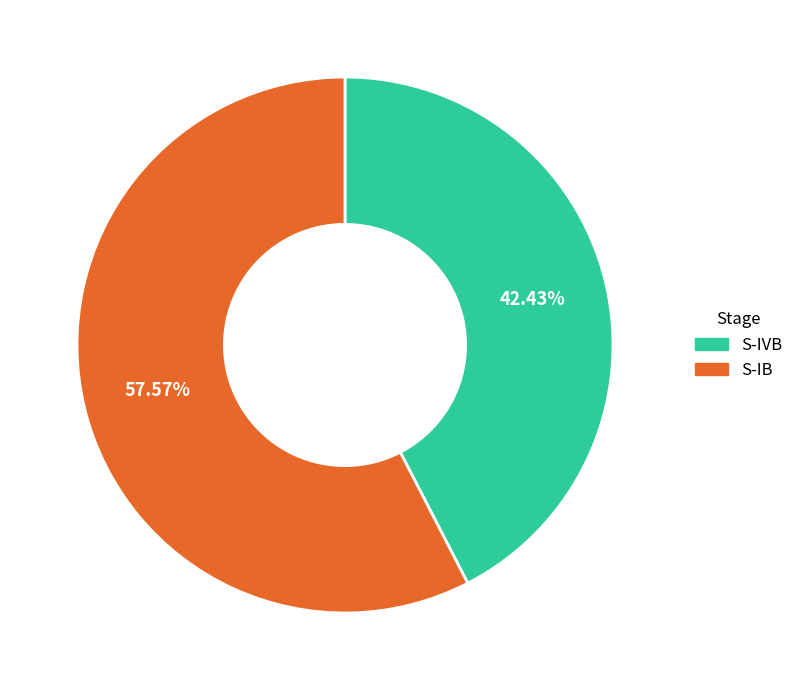

How many slices are in this pie chart?

2